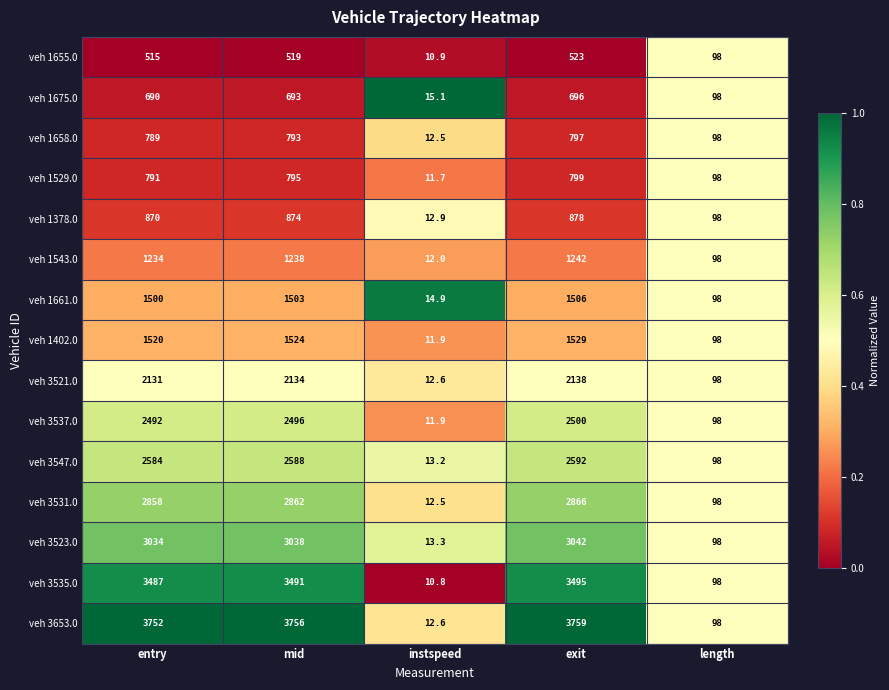

At which label is veh 3523.0 closest to 1527?

length